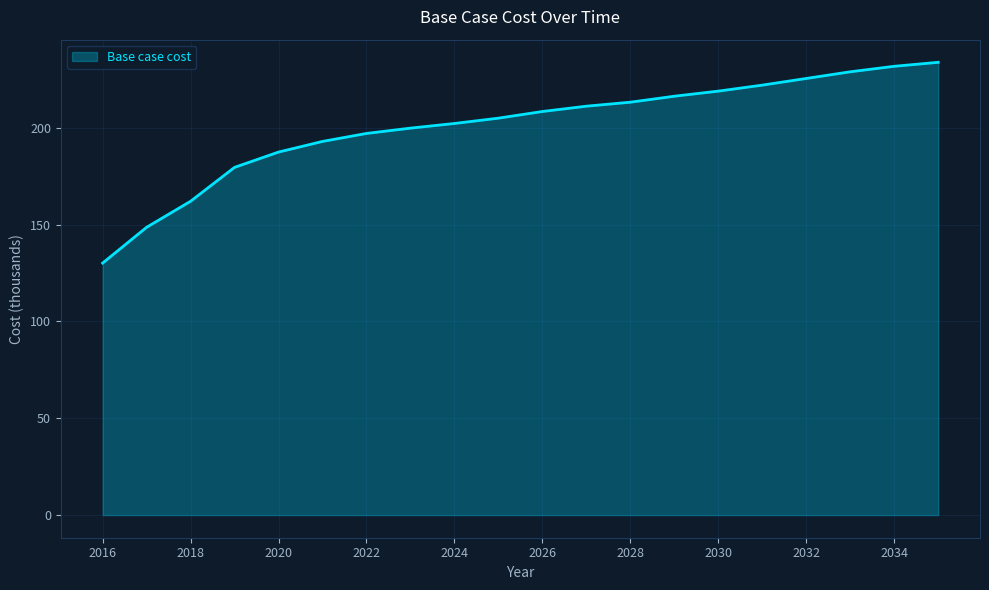

What is the difference between the maximum and minimum values?

103.7